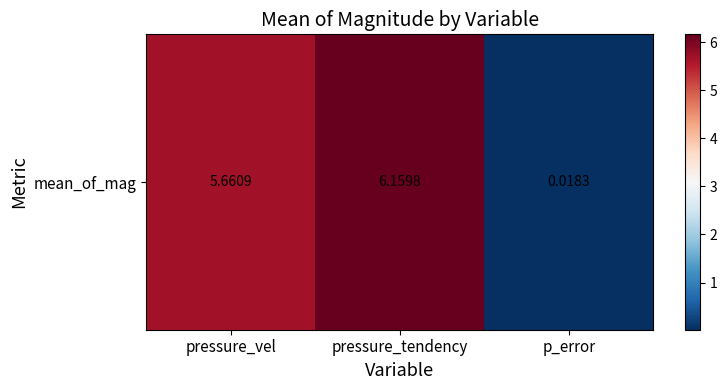

What is the change in value from pressure_vel to p_error?

-5.6